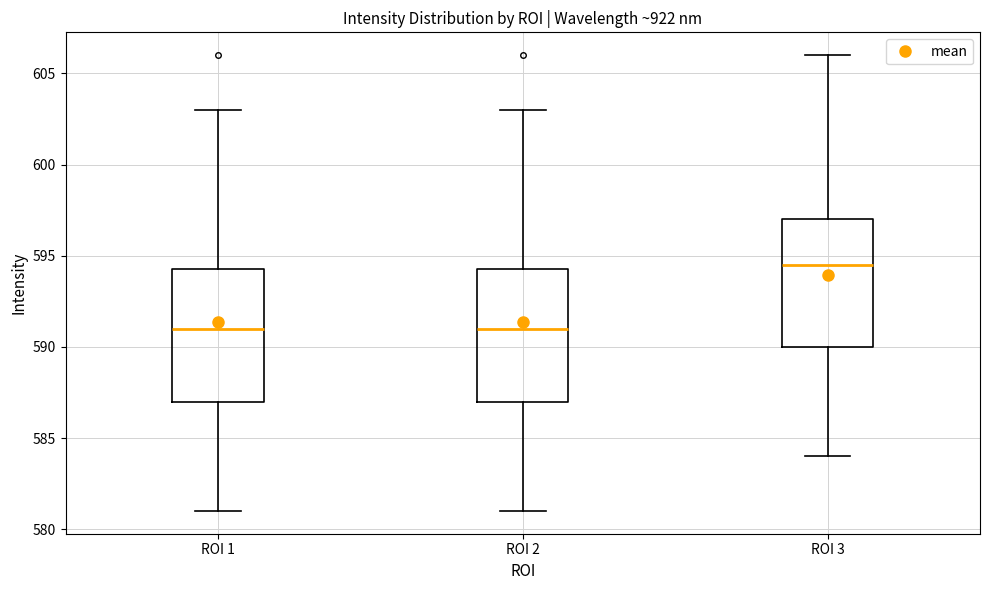

Which box's median line is the highest?

ROI 3